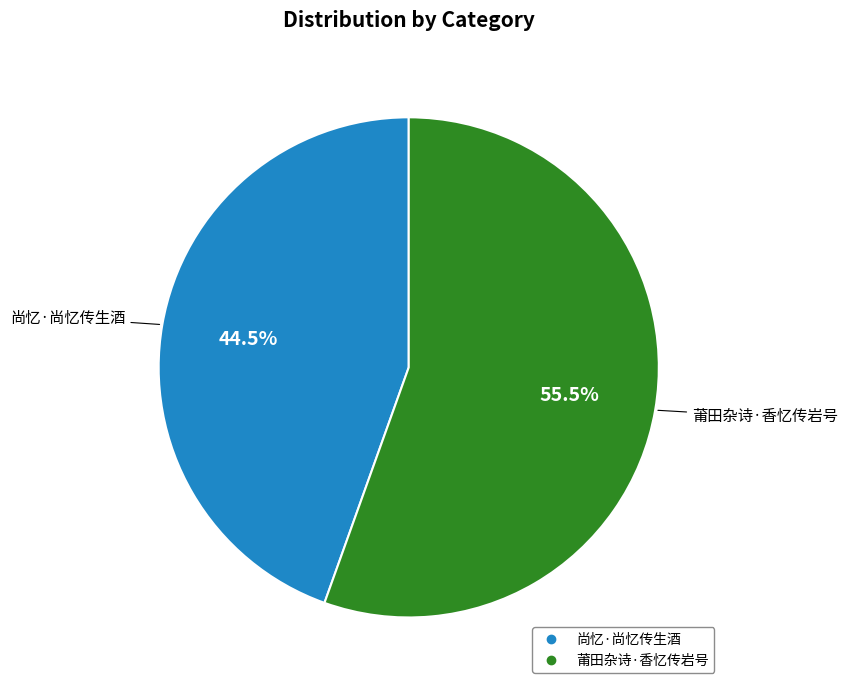

Rank the categories by value from highest to lowest.

莆田杂诗·香忆传岩号, 尚忆·尚忆传生酒